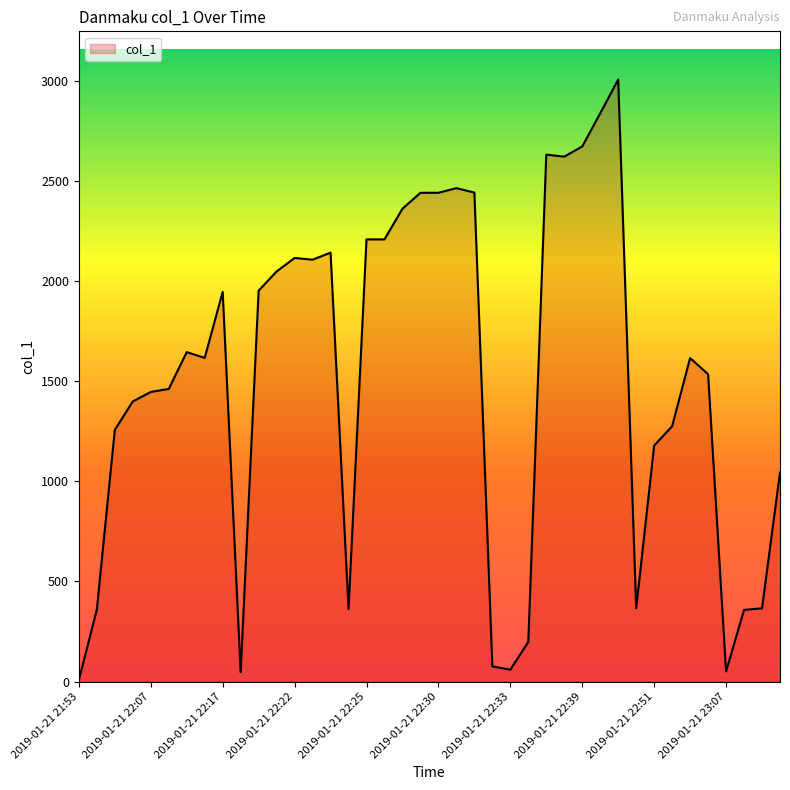

What is the maximum value shown in the chart?

3005.6